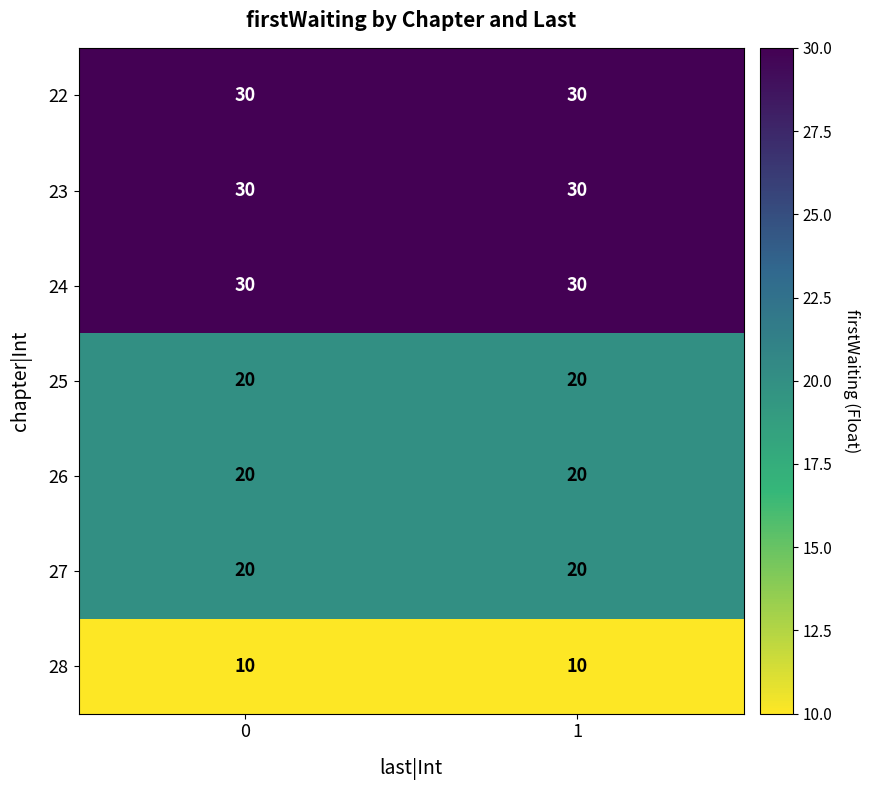

What is the sum of all 25 values?

40